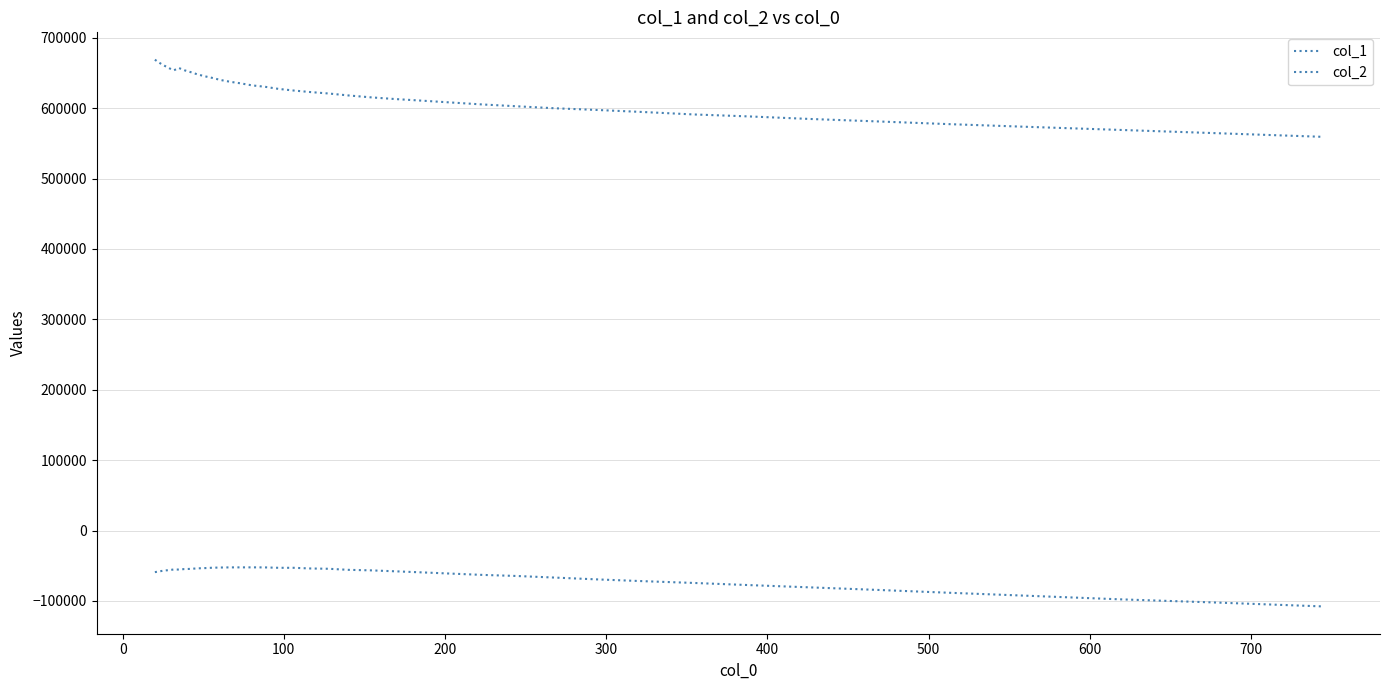

Reading left to right, list all the values displayed in this chart.

col_1: 668876.5	665702.9	662620.0	659697.8	656630.7	653773.0	657050.6	653855.2	651341.7	648253.9	645474.6	643061.5	639971.3	637450.8	635223.7	632336.3	630418.6	627357.3	625041.9	622866.5	620826.2	618034.0	615392.1	612984.5	610723.3	608138.1	605293.6	602663.0	599826.8	597434.1	594519.9	591054.2	588240.8	584639.2	581191.2	577243.7	573316.7	569144.8	564491.1	559317.6
col_2: -59101.3	-58376.6	-57507.4	-56697.5	-56225.3	-55286.8	-55468.6	-54745.8	-54503.9	-53769.2	-53425.9	-52869.9	-52539.8	-52364.5	-52333.5	-52314.8	-52381.0	-52945.8	-52948.2	-53895.8	-54337.1	-55853.4	-56563.8	-57894.7	-59403.2	-61129.6	-62996.5	-64576.2	-66857.2	-69408.3	-71930.5	-74460.4	-77519.2	-80742.9	-84327.9	-88453.7	-92817.4	-97659.1	-102243.5	-107756.9